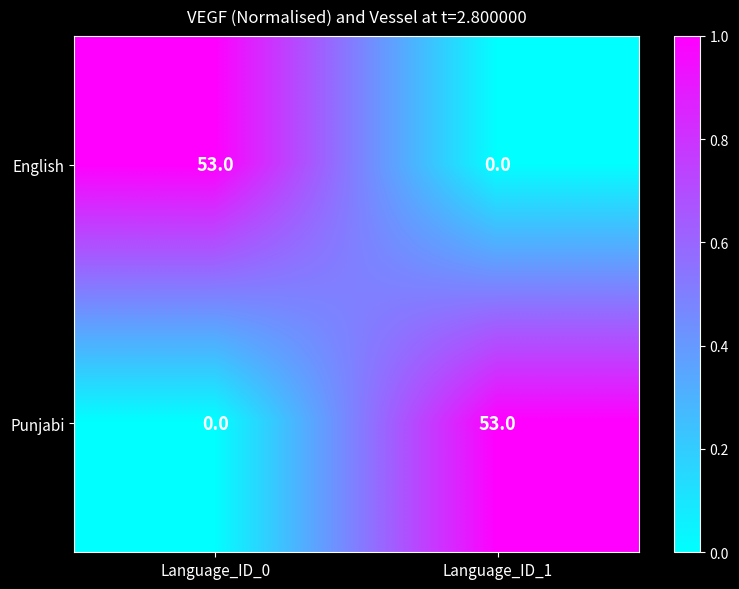

Reading right to left, extract all data points from this chart.

English: 0	53
Punjabi: 53	0